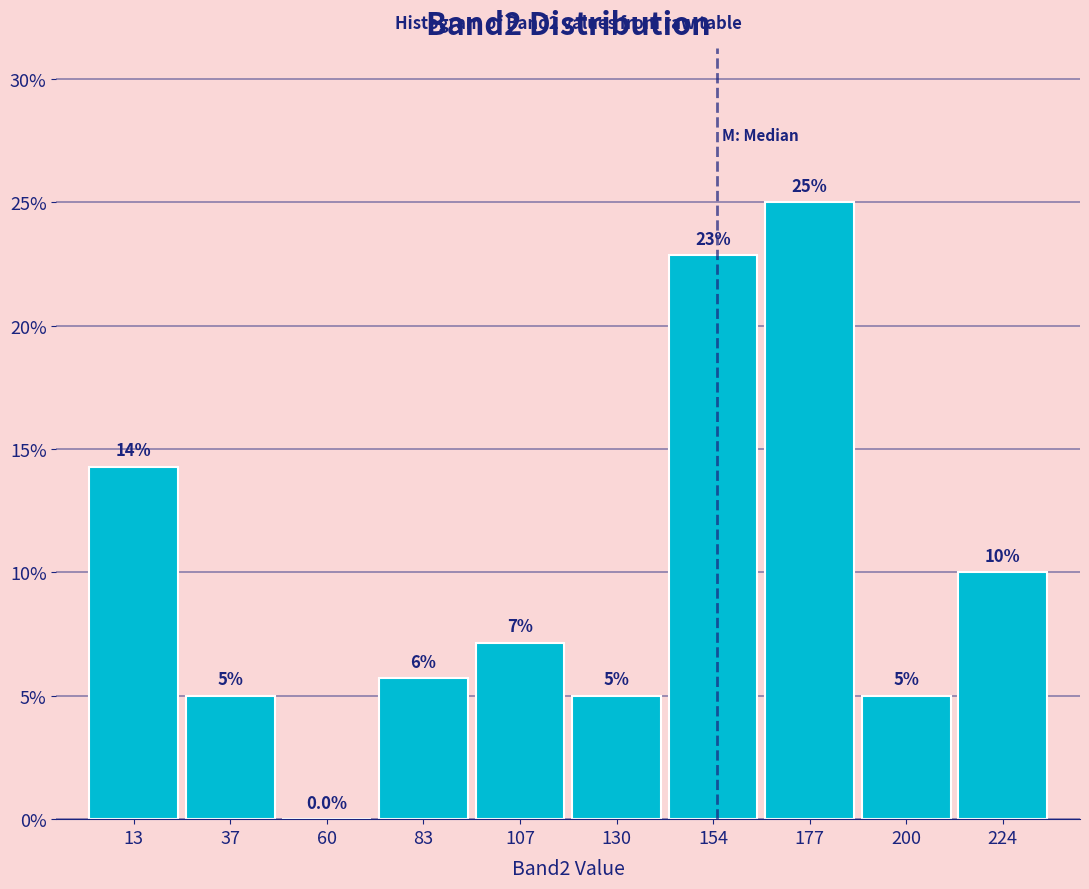

Which range on the x-axis has the tallest bar?

165 to 190